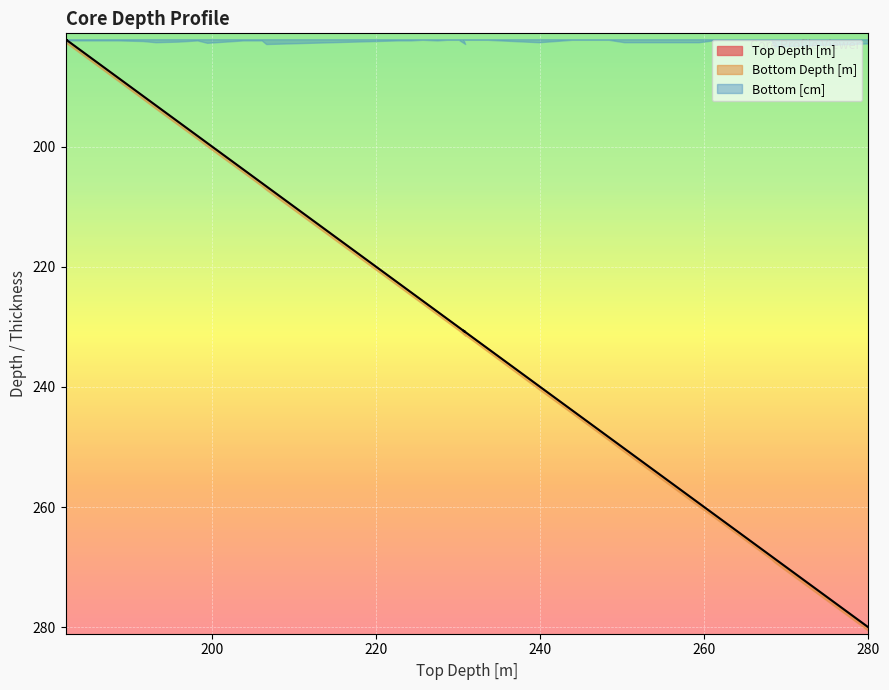

True or false: Bottom [cm] and Bottom Depth [m] intersect in this chart.

False